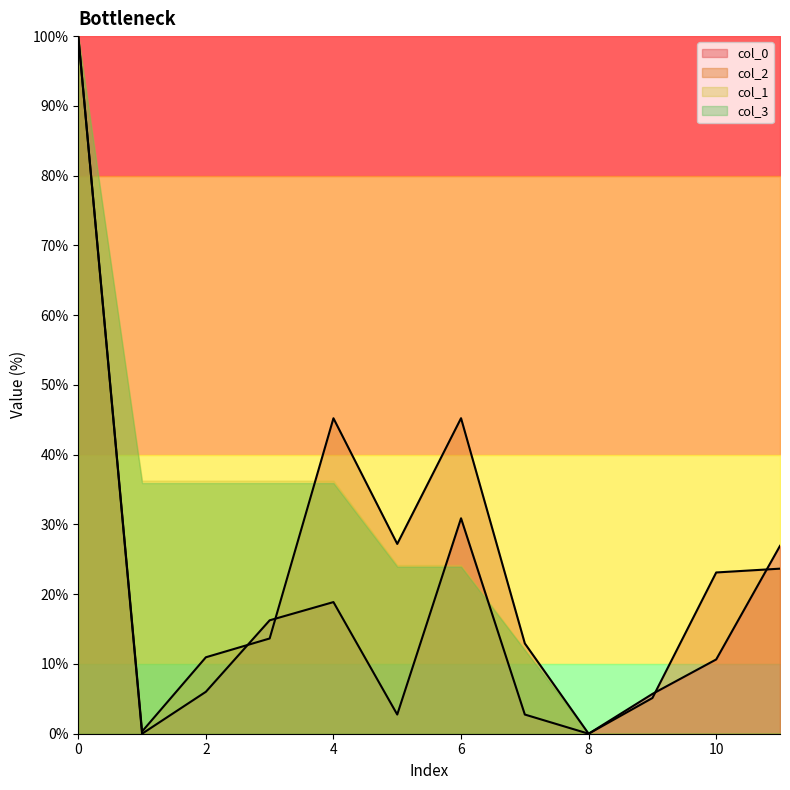

The value of col_2 at 7 is 4.9. True or false?

False